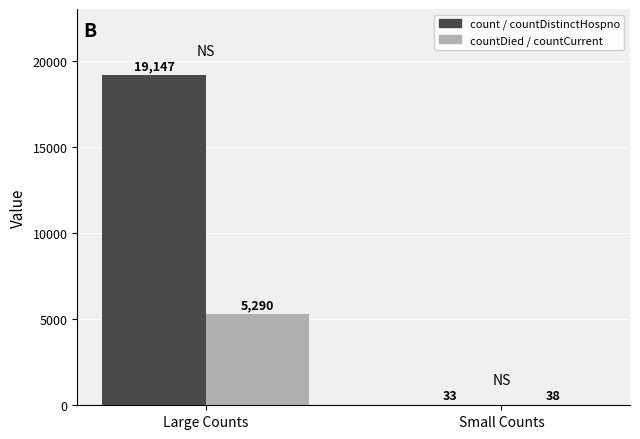

Which series changed the most between Large Counts and Small Counts?

count / countDistinctHospno